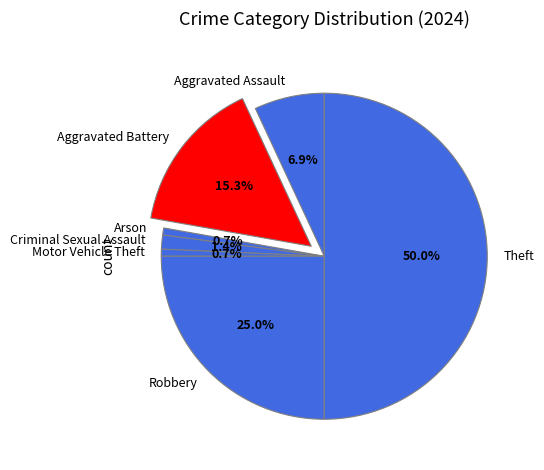

How many slices are in this pie chart?

7